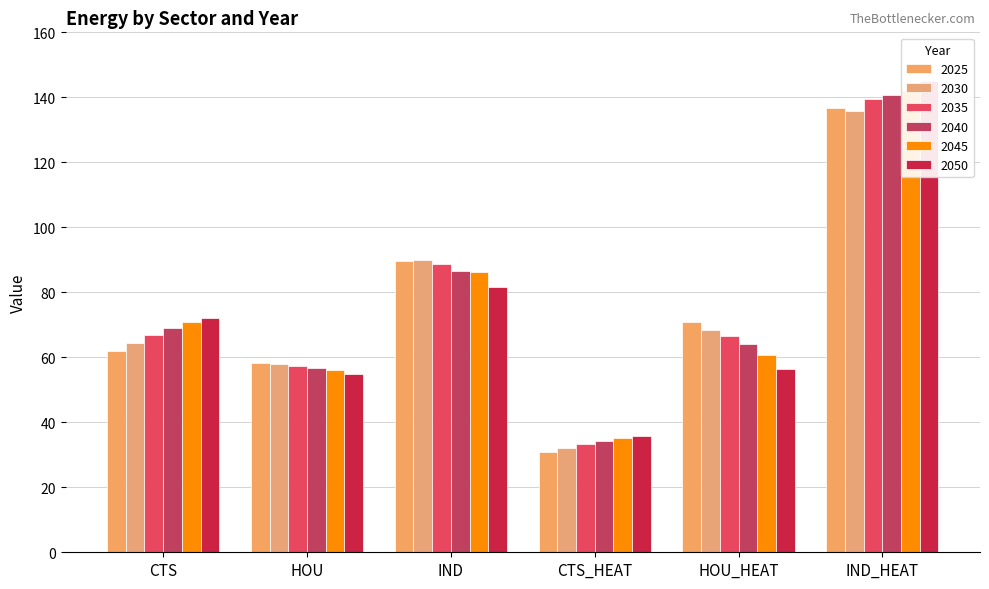

What is the label of the 5th bar from the left?

HOU_HEAT